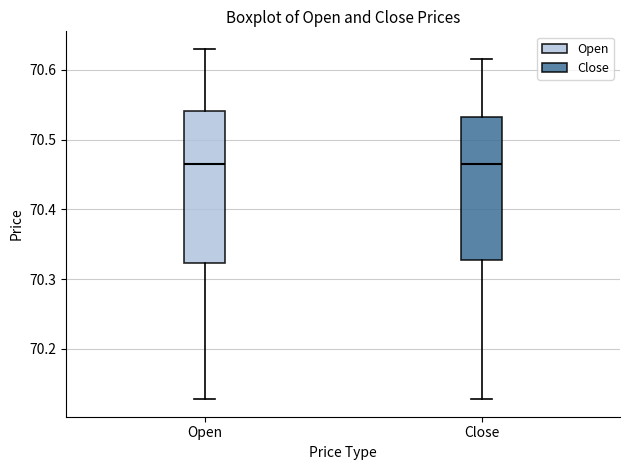

Reading left to right, transcribe this box plot: for each box, give where its median line is, the range the box spans, and where its two whiskers end, as read against the y-axis. The values are not printed on the chart, so give them approximately, as read against the axis.

Open: median 70.47, box 70.32 to 70.54, whiskers 70.13 to 70.63
Close: median 70.47, box 70.33 to 70.53, whiskers 70.13 to 70.62